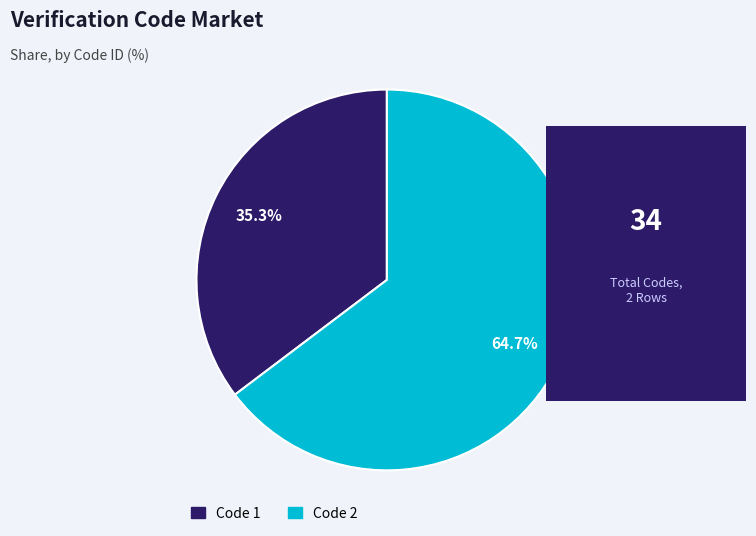

How much of the chart is everything except Code 2?

35.3%